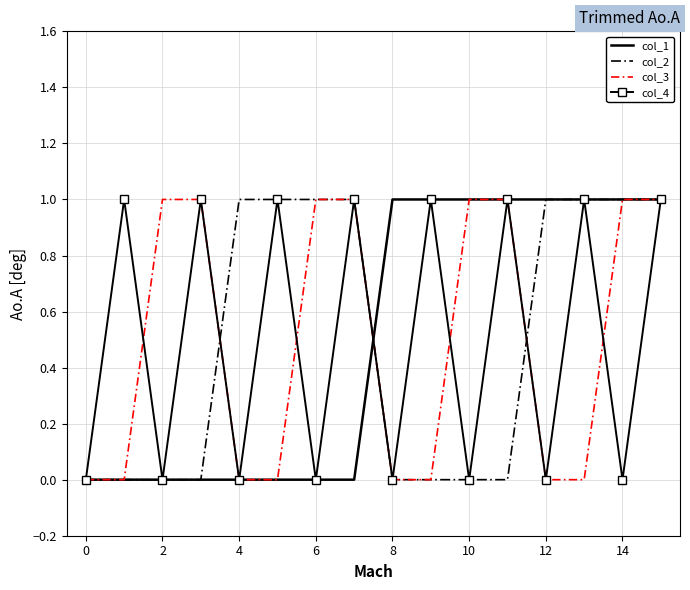

What are all the series names shown in the legend?

col_1, col_2, col_3, col_4